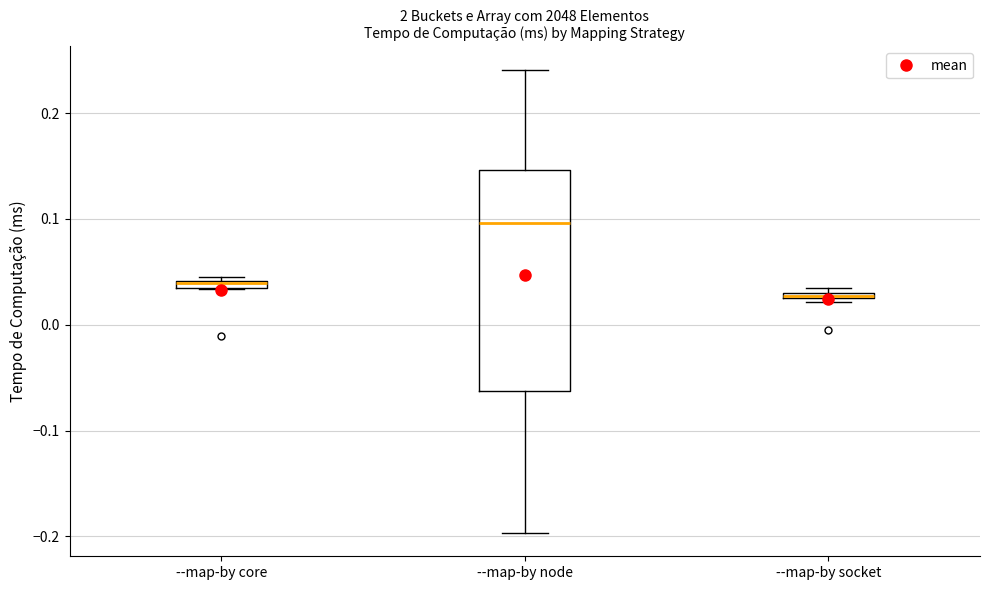

Where is the lower edge of the box for --map-by core on the y-axis? The values are not printed on the chart, so give them approximately, as read against the axis.

0.03